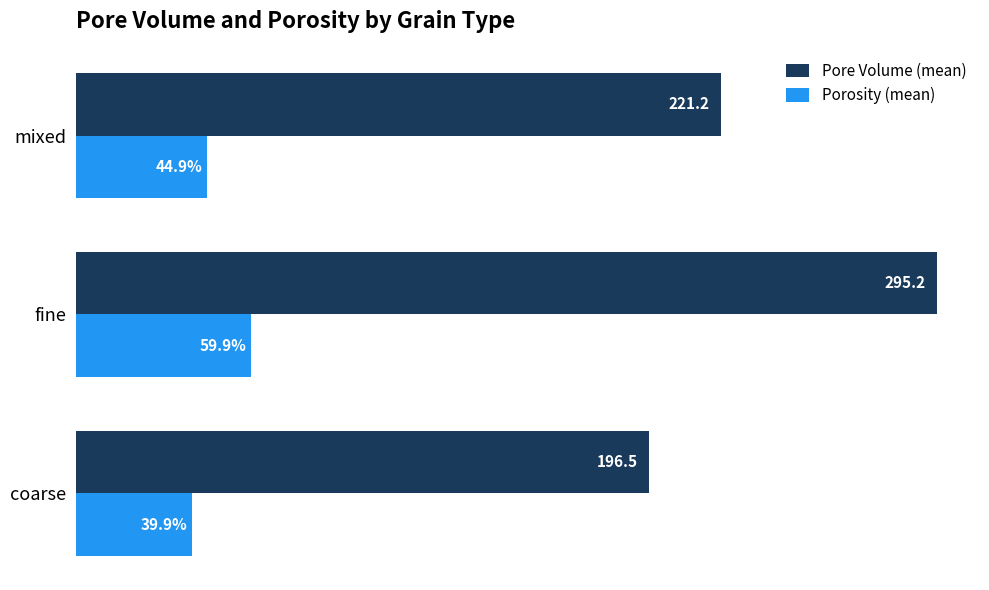

List the series in order of their overall mean, highest first.

Pore Volume (mean), Porosity (mean)